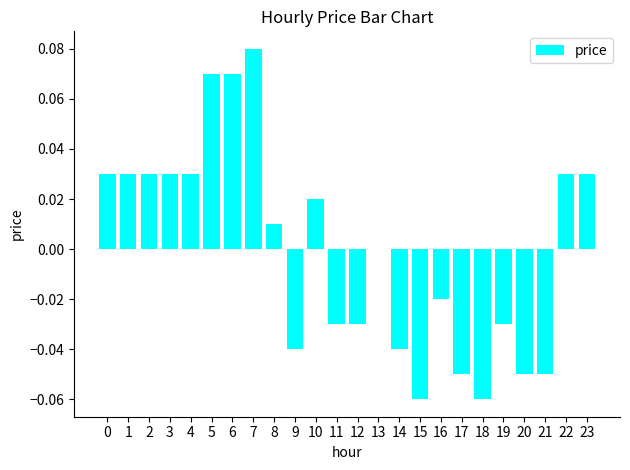

How many distinct data groups are displayed?

1